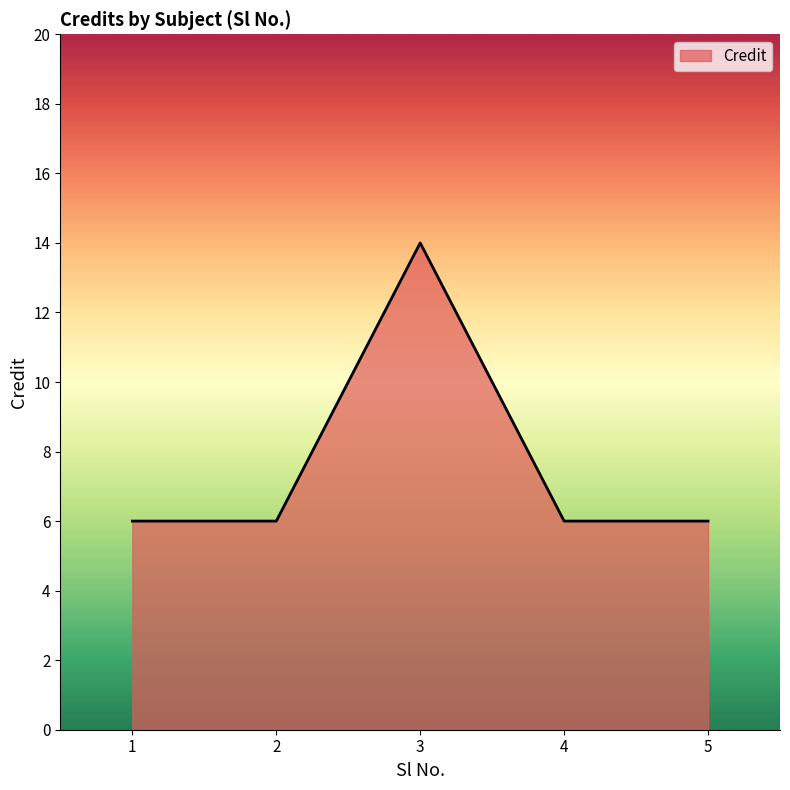

What is the greatest value displayed?

14